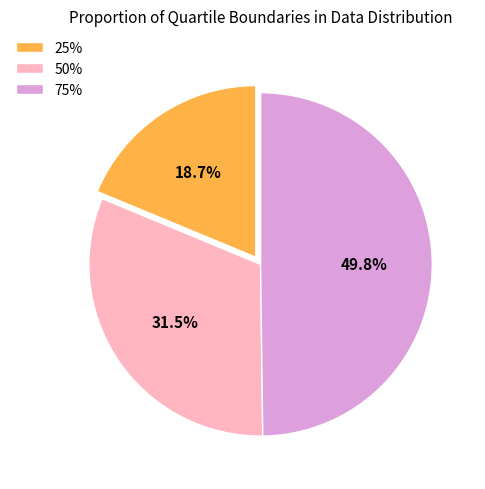

What is the ratio of the value at 50% to the value at 25%?

1.7